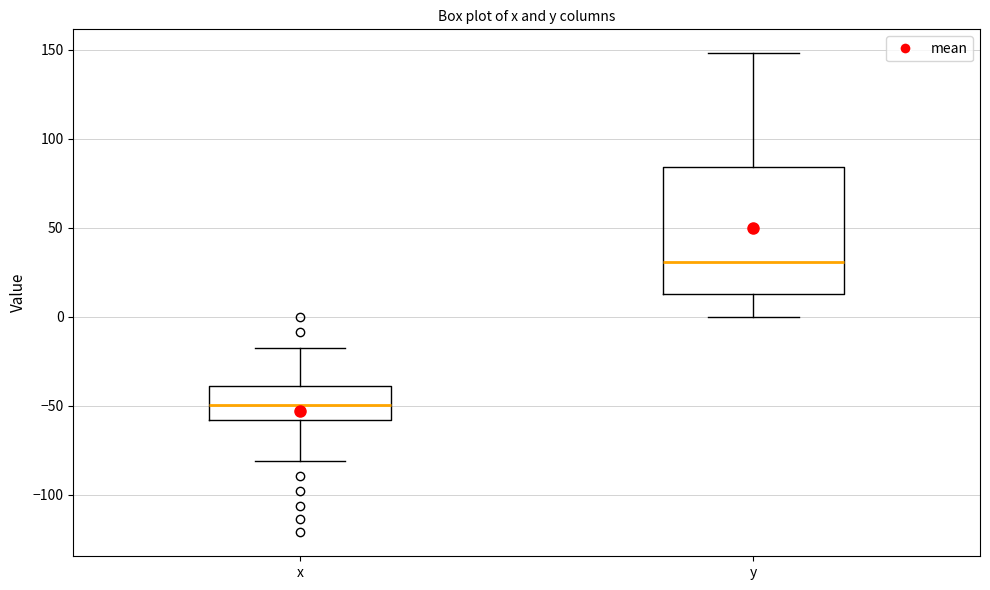

Reading left to right, read every box against the y-axis: the position of its median line, the range the box covers, and the ends of its whiskers. The values are not printed on the chart, so give them approximately, as read against the axis.

x: median -50, box -60 to -40, whiskers -80 to -15
y: median 30, box 15 to 85, whiskers 0 to 150